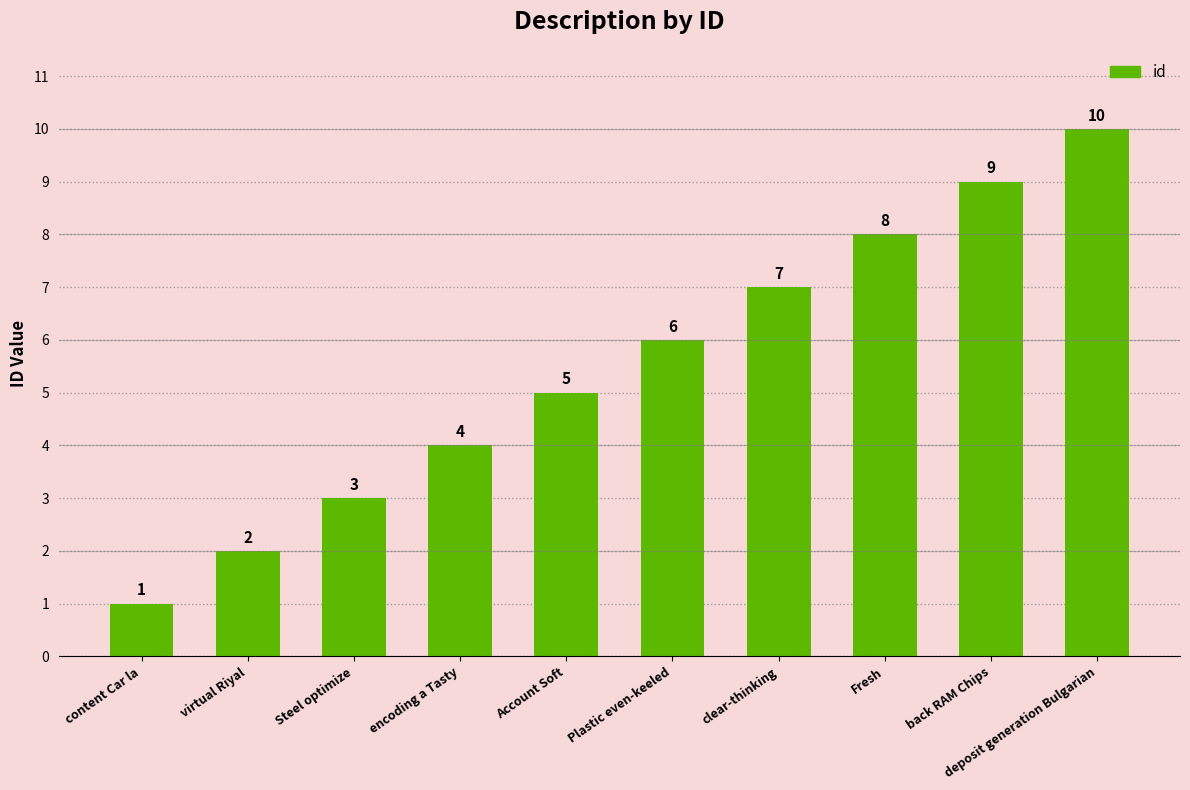

What is the difference between the maximum and second lowest values?

8